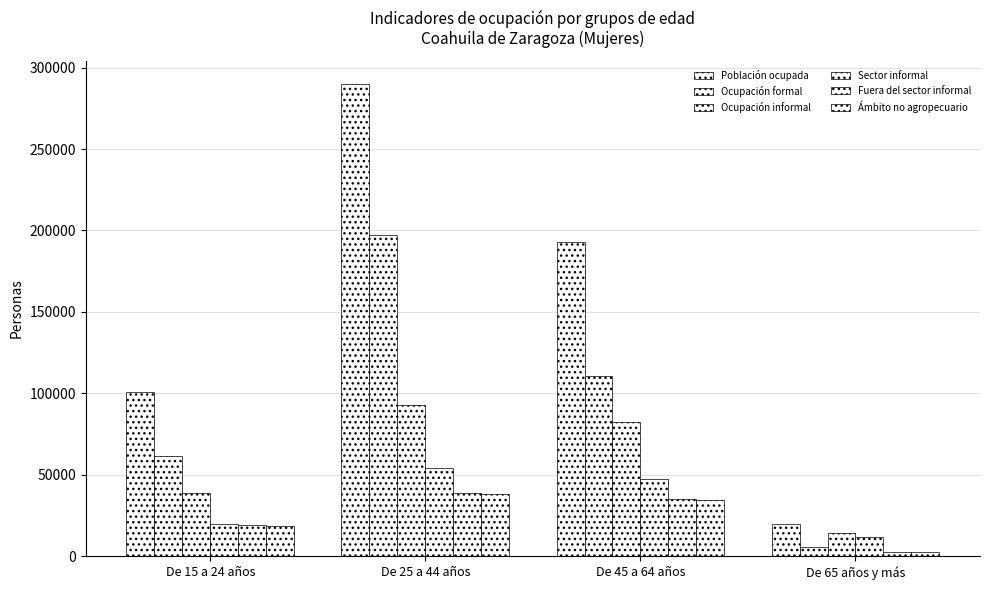

At which label is Ocupación formal closest to 101240?

De 45 a 64 años